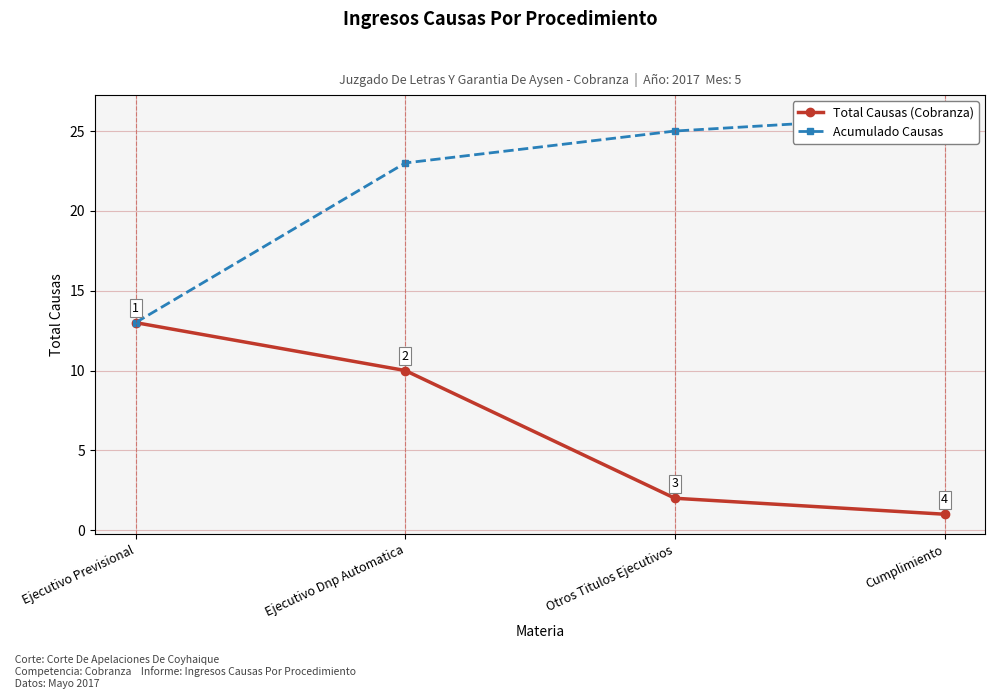

True or false: Acumulado Causas has a value of 25 at Otros Titulos Ejecutivos.

True